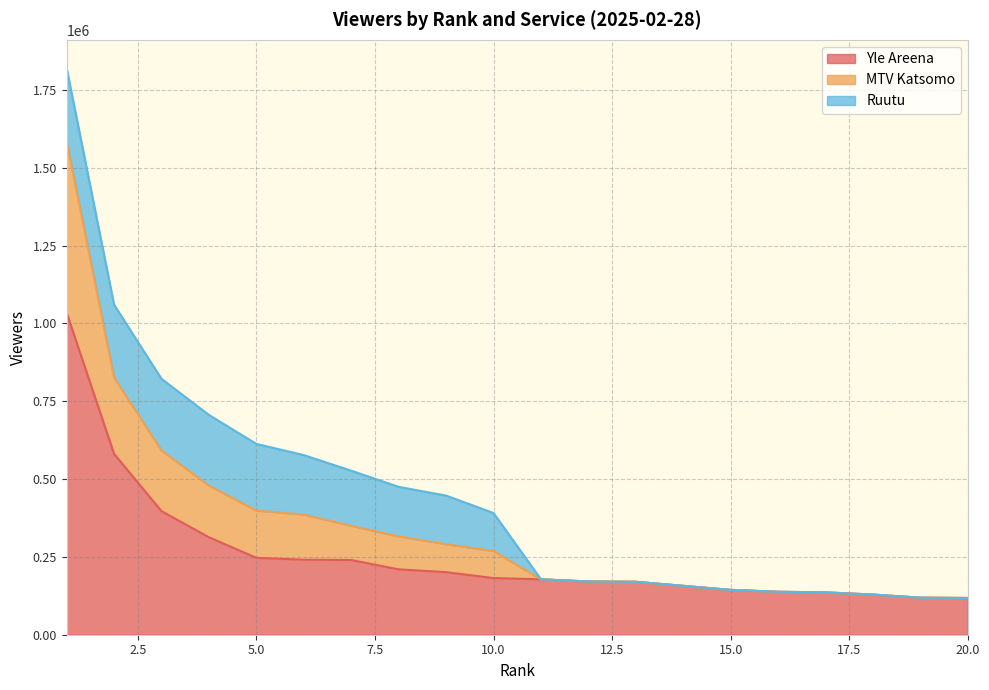

Between 14 and 15, which series saw the biggest shift?

Yle Areena